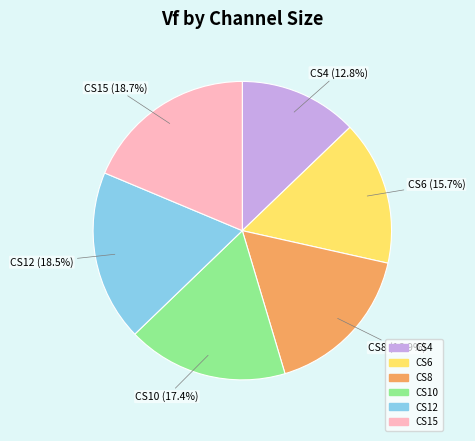

Which category has the smallest portion of the pie?

CS4